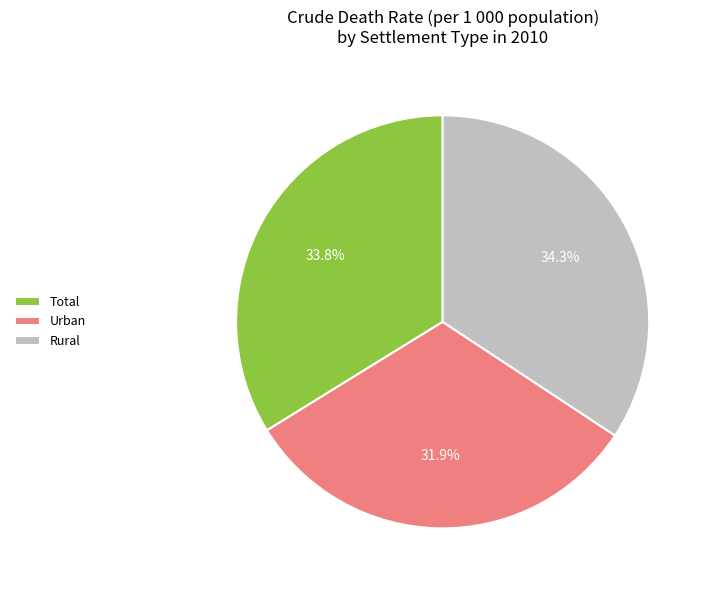

Does Urban account for over 50% of the chart?

No